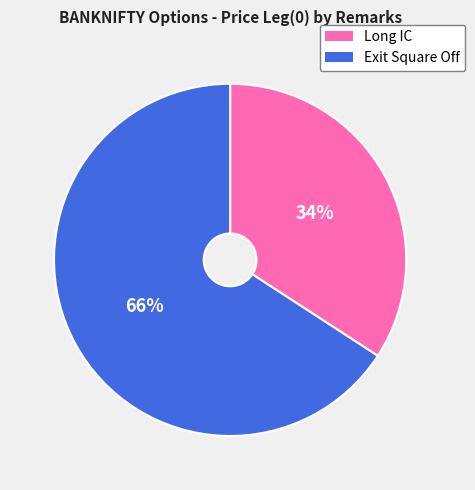

To the nearest percent, what percentage of the pie is Exit Square Off?

66%